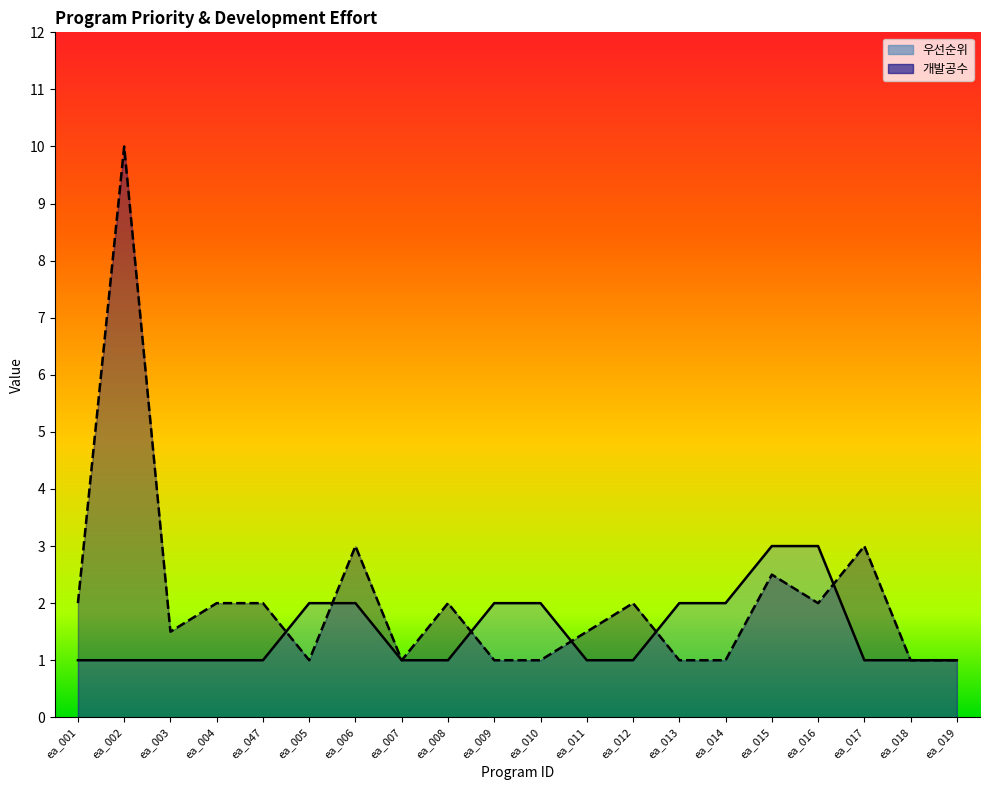

Is it true that 개발공수 equals 2.0 at ea_008?

True